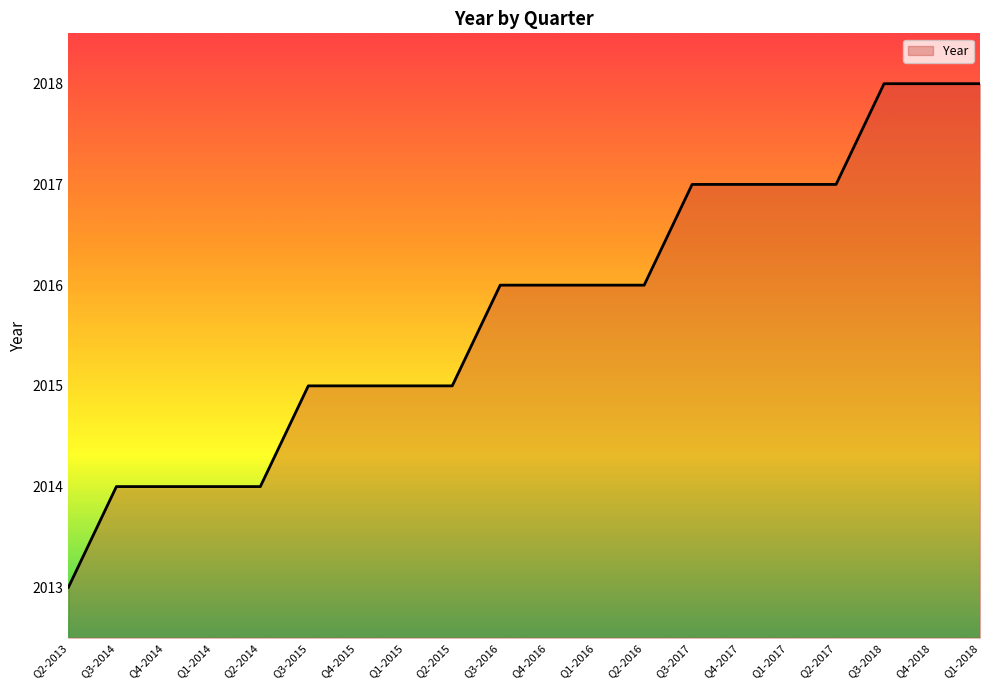

What is the difference between the maximum and minimum values?

5